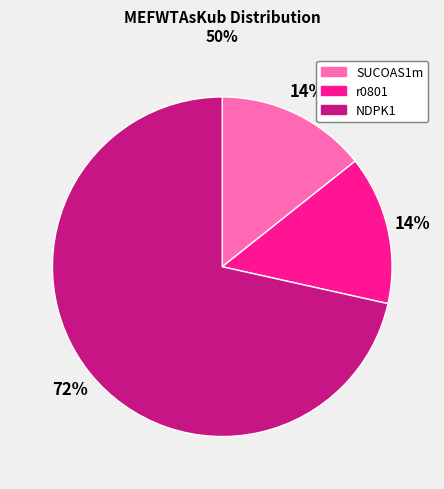

Which slice is the largest?

NDPK1